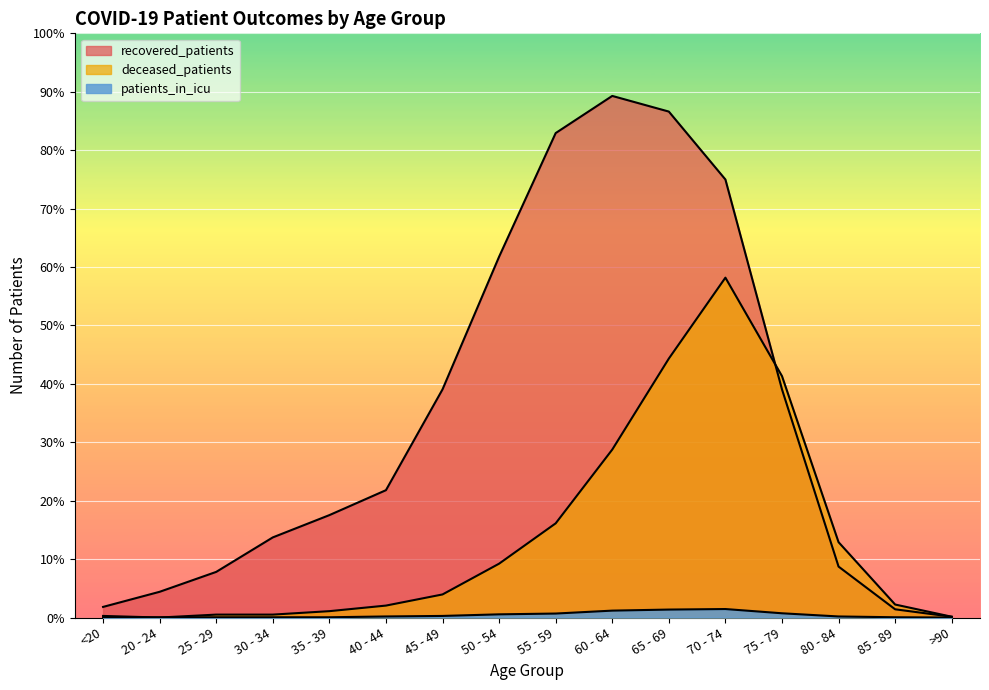

Reading left to right, list all the values displayed in this chart.

recovered_patients: 40	97	172	302	386	480	860	1360	1826	1966	1907	1651	860	192	31	3
deceased_patients: 6	0	11	11	24	45	87	203	355	633	976	1281	910	284	49	3
patients_in_icu: 0	1	1	1	1	4	6	12	15	26	30	32	16	4	1	0